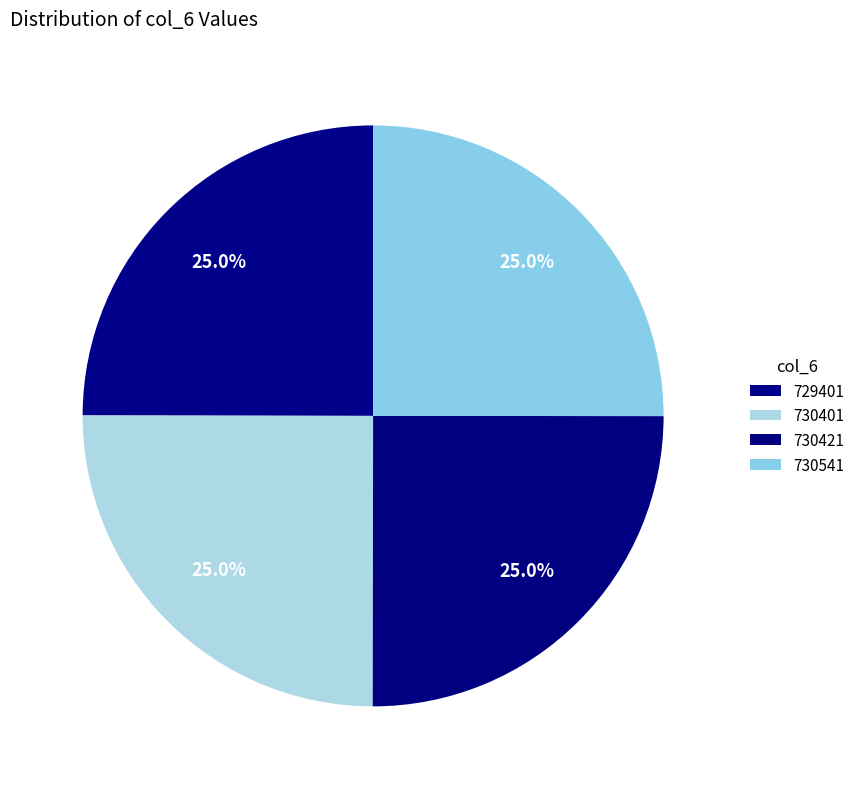

How many segments does this pie chart have?

4